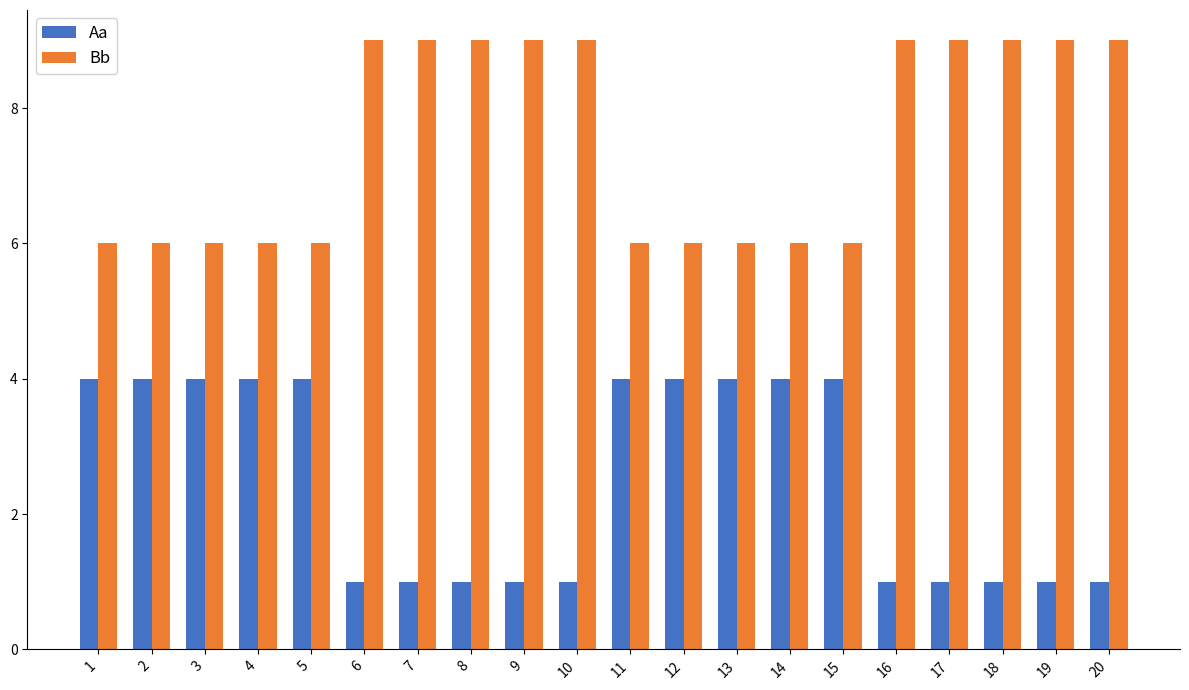

Reading left to right, what are all the values shown in this chart?

Aa: 4	4	4	4	4	1	1	1	1	1	4	4	4	4	4	1	1	1	1	1
Bb: 6	6	6	6	6	9	9	9	9	9	6	6	6	6	6	9	9	9	9	9